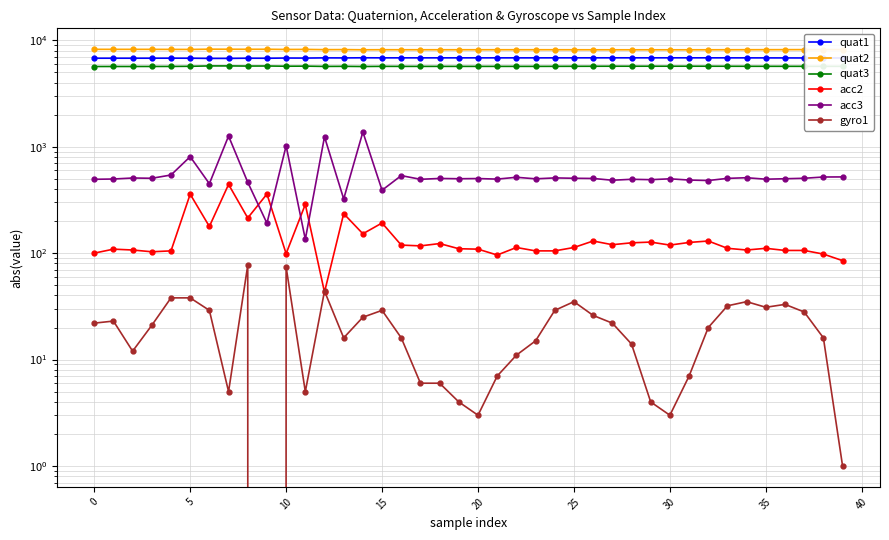

Does the chart display data point markers on the line(s)?

Yes